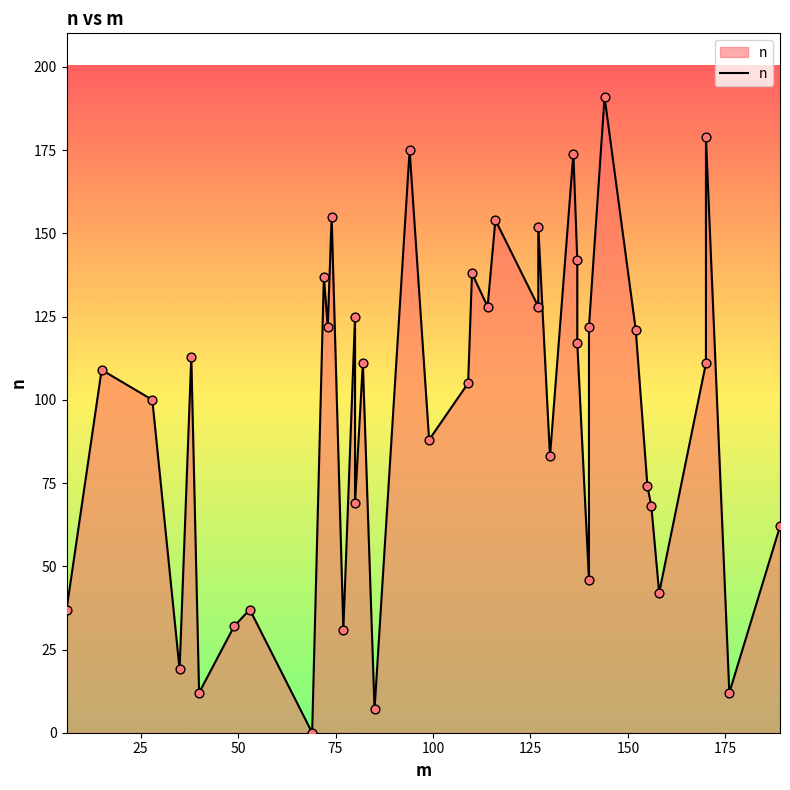

What is the change in value from 176 to 109?

+93